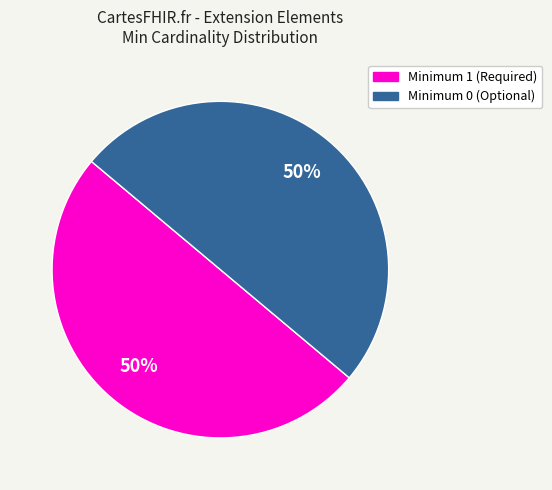

To the nearest percent, what is the average slice percentage?

50%